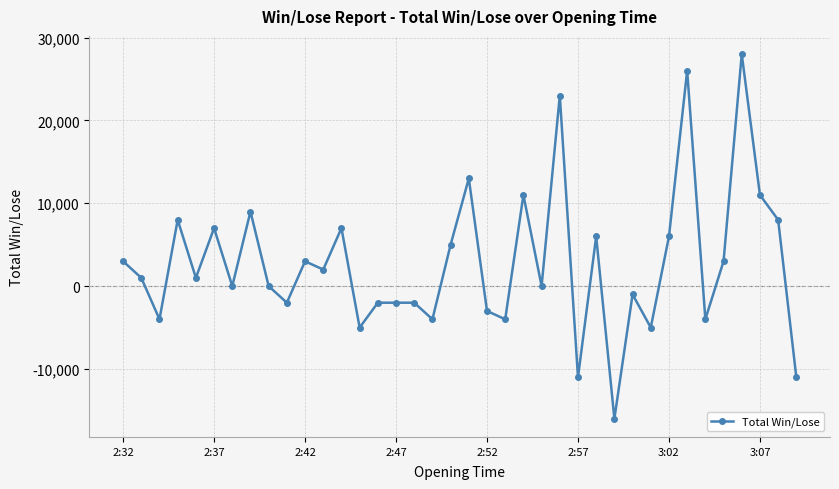

True or false: there are more than 1 points higher than both neighbors.

True